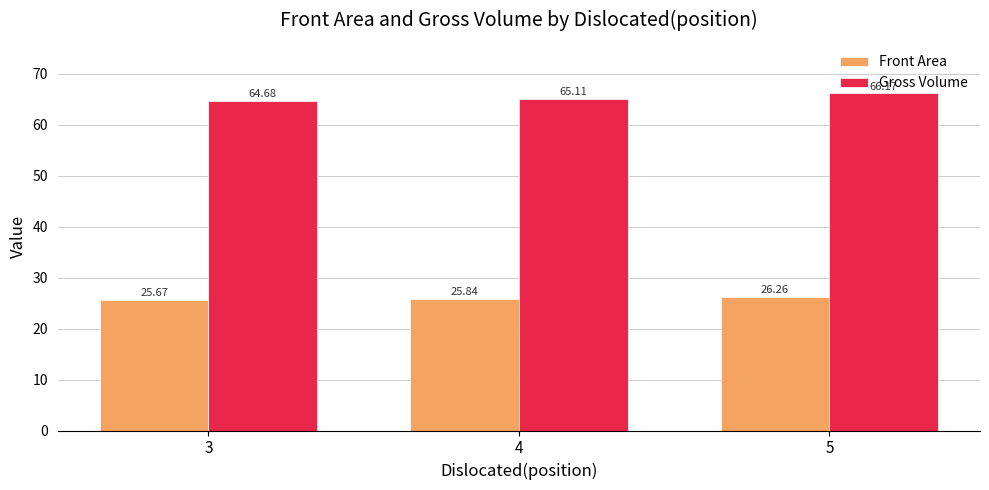

What is the approximate value of Front Area at 5?

26.3